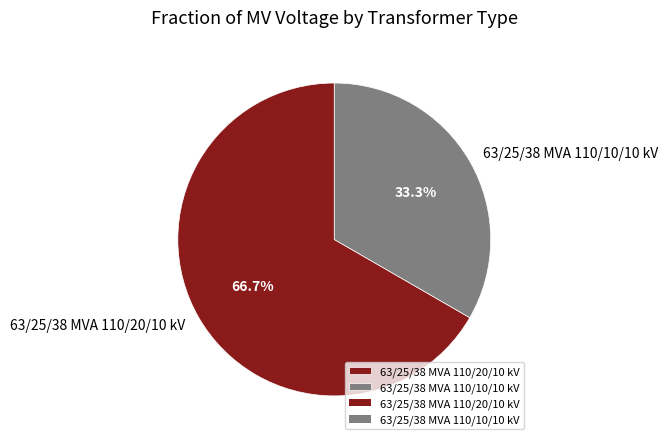

The 63/25/38 MVA 110/10/10 kV slice represents 40% of the pie. True or false?

False